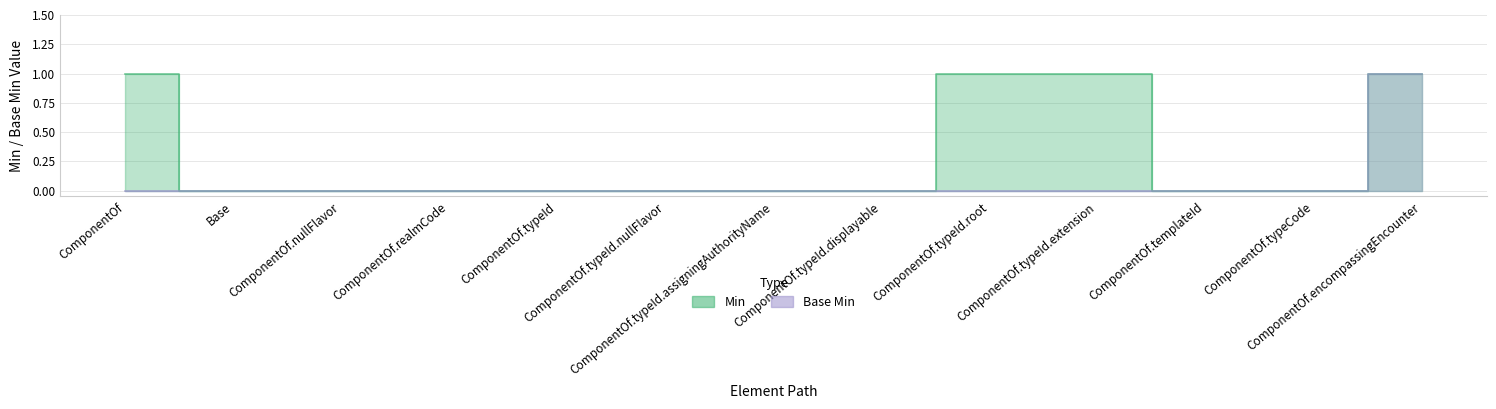

Is the value of Min at ComponentOf greater than the value of Base Min at ComponentOf.typeId.assigningAuthorityName?

Yes